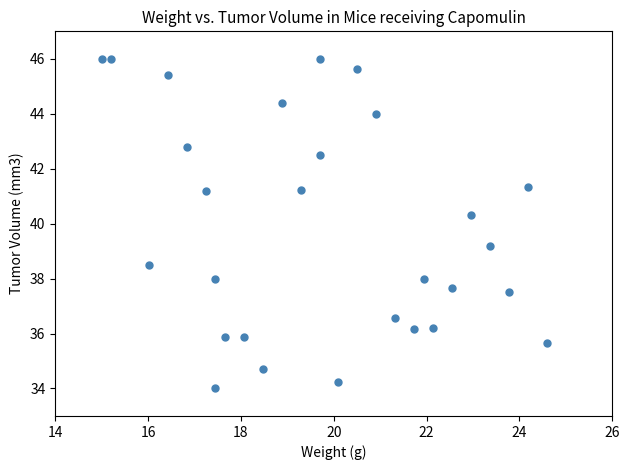

What is the range of Y values (max minus min)?

12.0